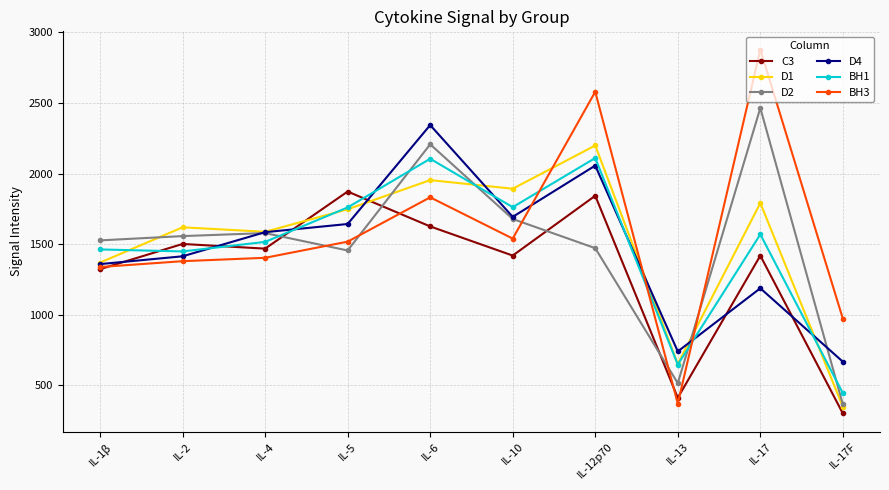

At which category is the sum across all series the highest?

IL-12p70